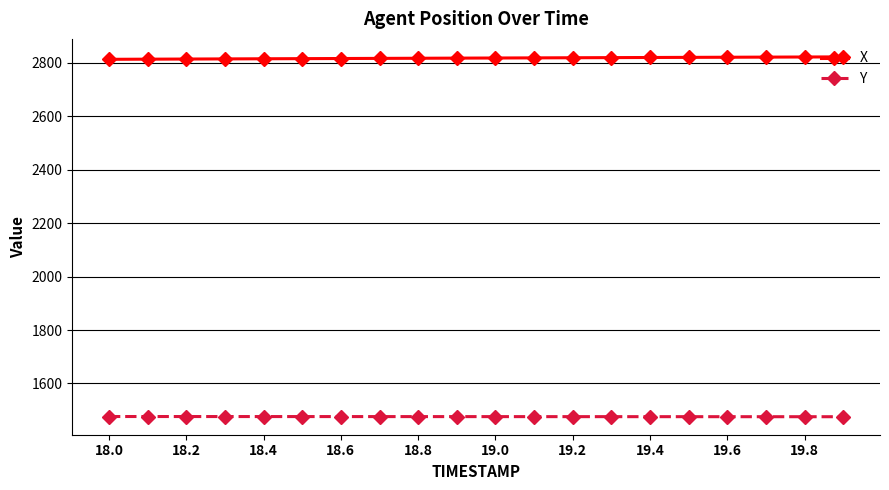

At how many categories does at least one series exceed 2390?

20